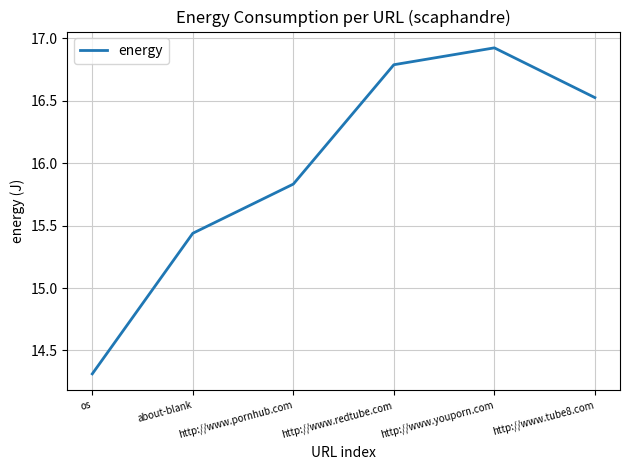

What is the ratio of the value at http://www.tube8.com to the value at http://www.pornhub.com?

1.0